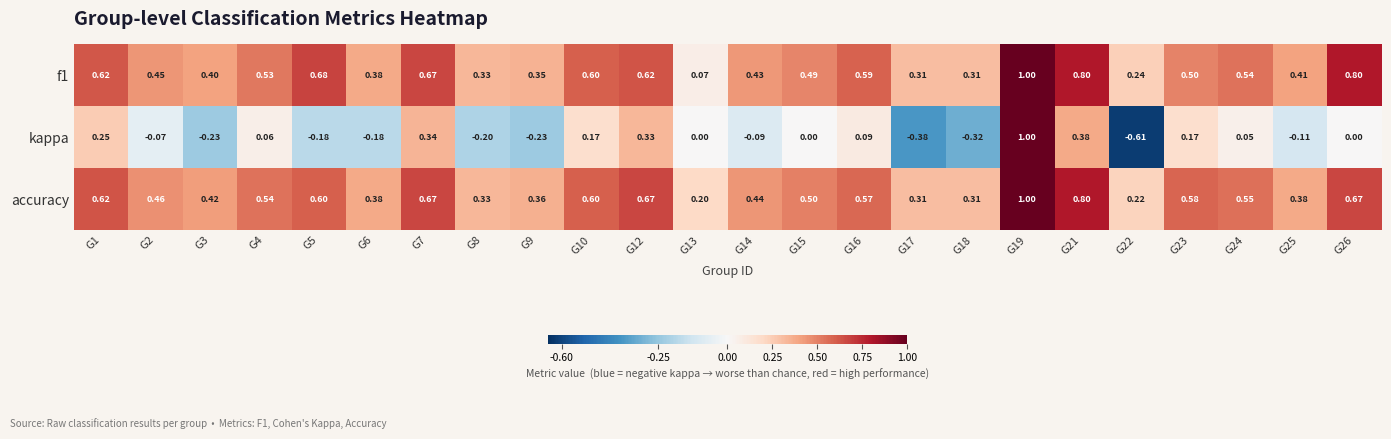

How many data points in kappa are less than 0?

11